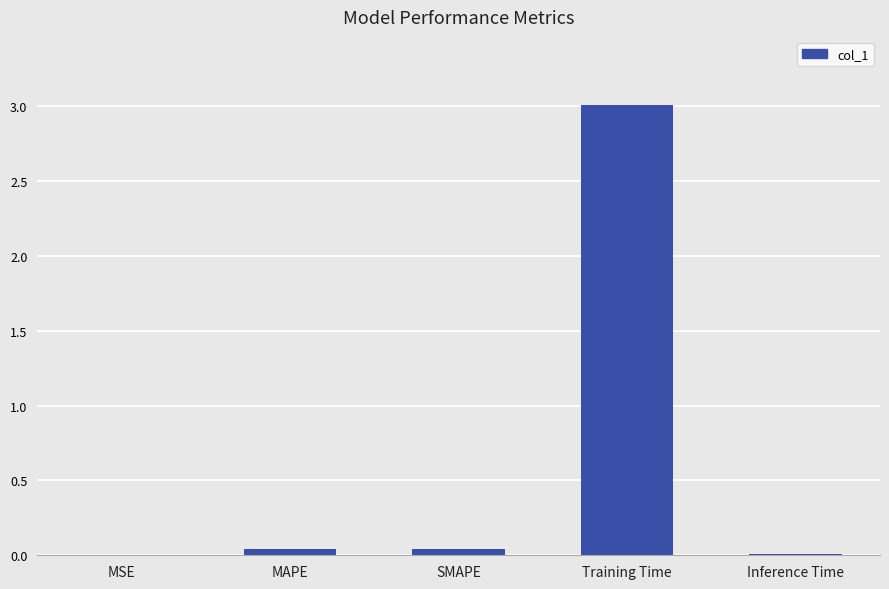

What is the maximum value shown in the chart?

3.0